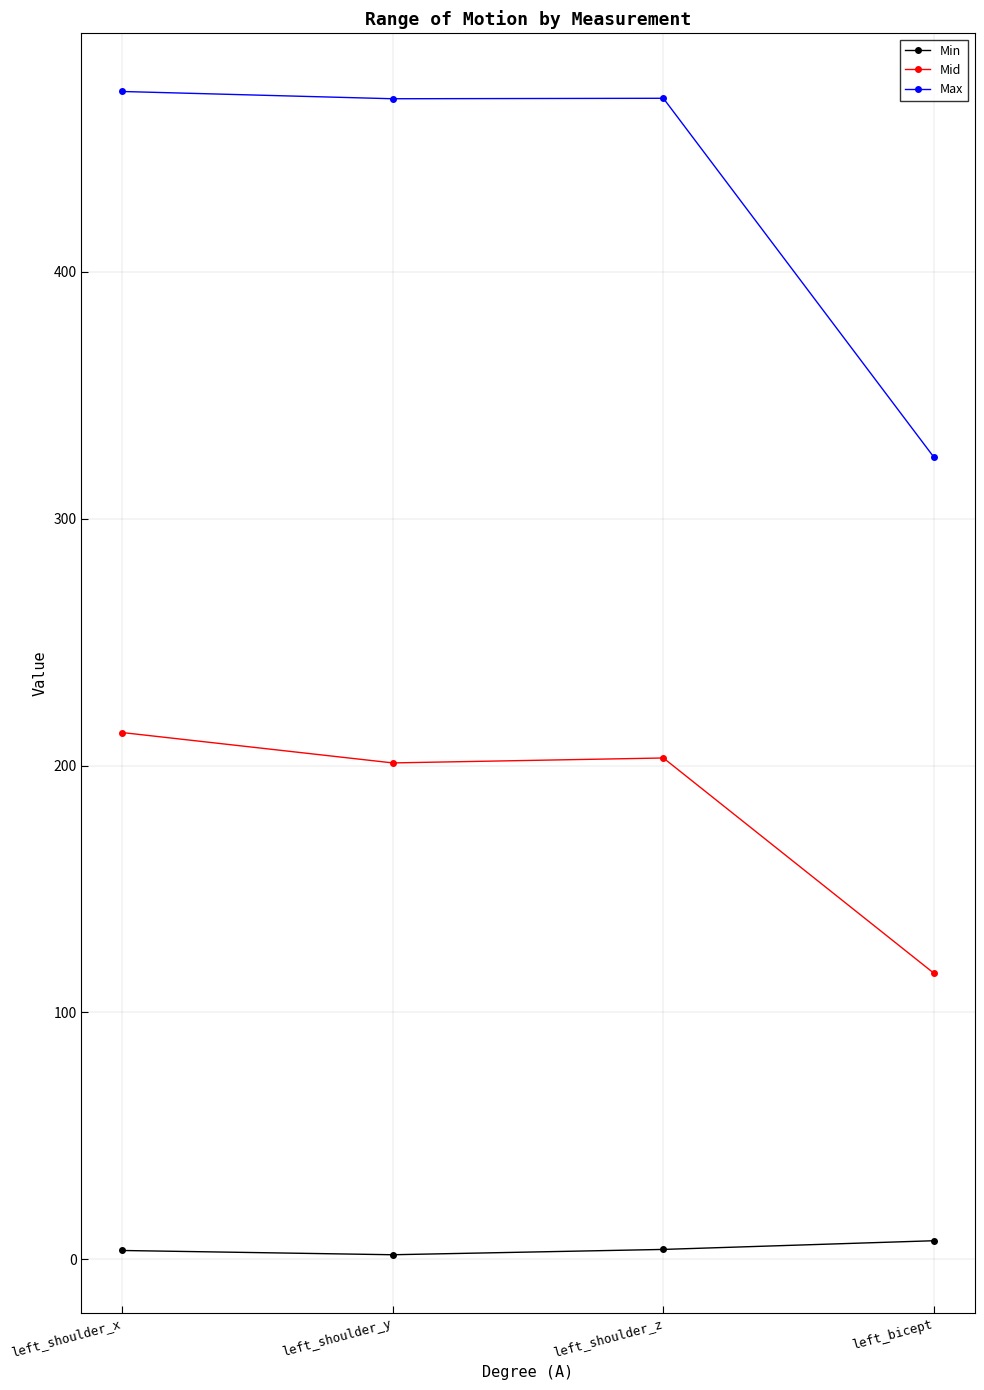

What position from the right is left_shoulder_x?

4